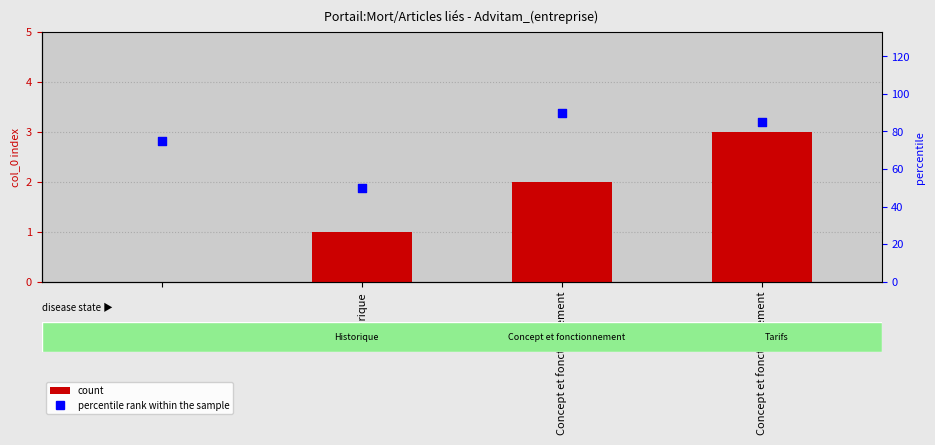

Which series has the largest Y range (max minus min)?

percentile rank within the sample